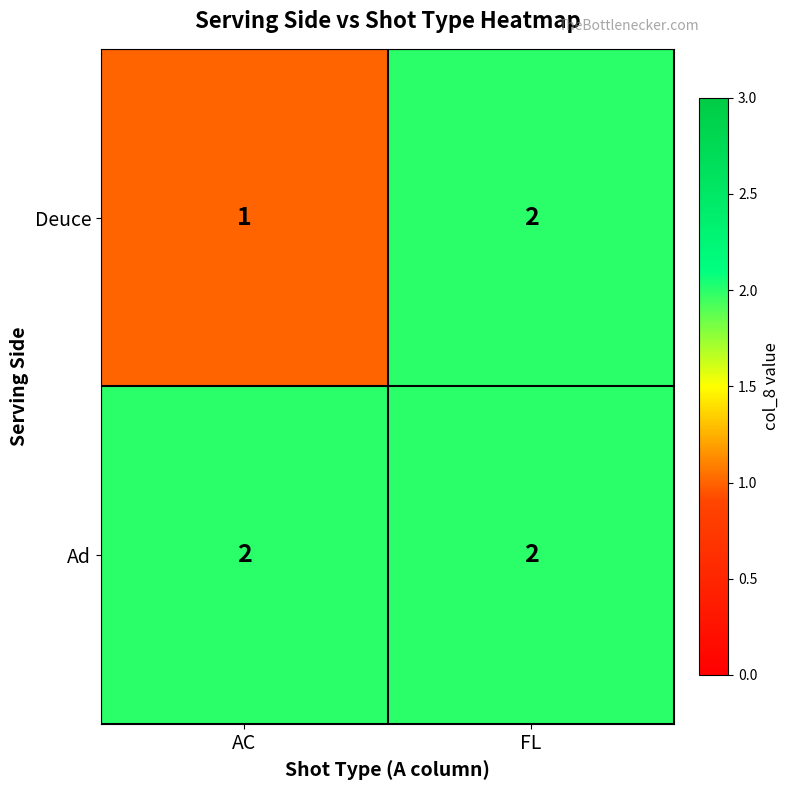

At which label is Deuce closest to 1?

AC